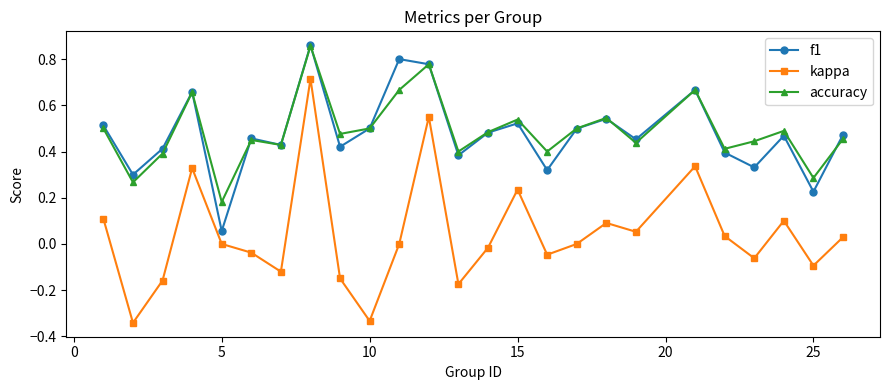

True or false: kappa has more than 1 interior local peaks.

True